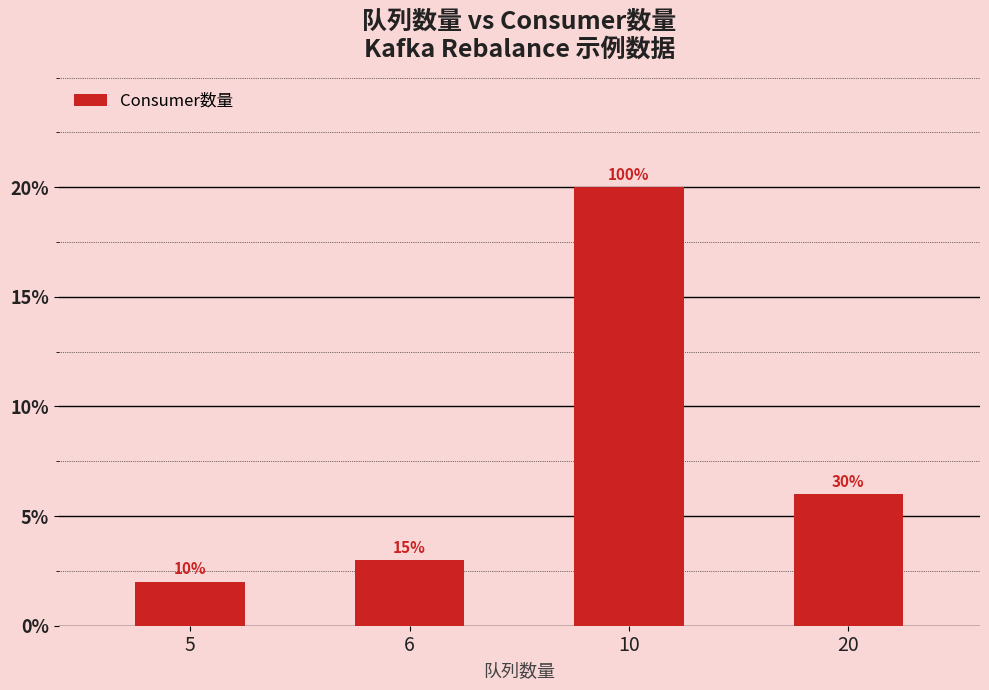

Where does the data first go above 6?

10